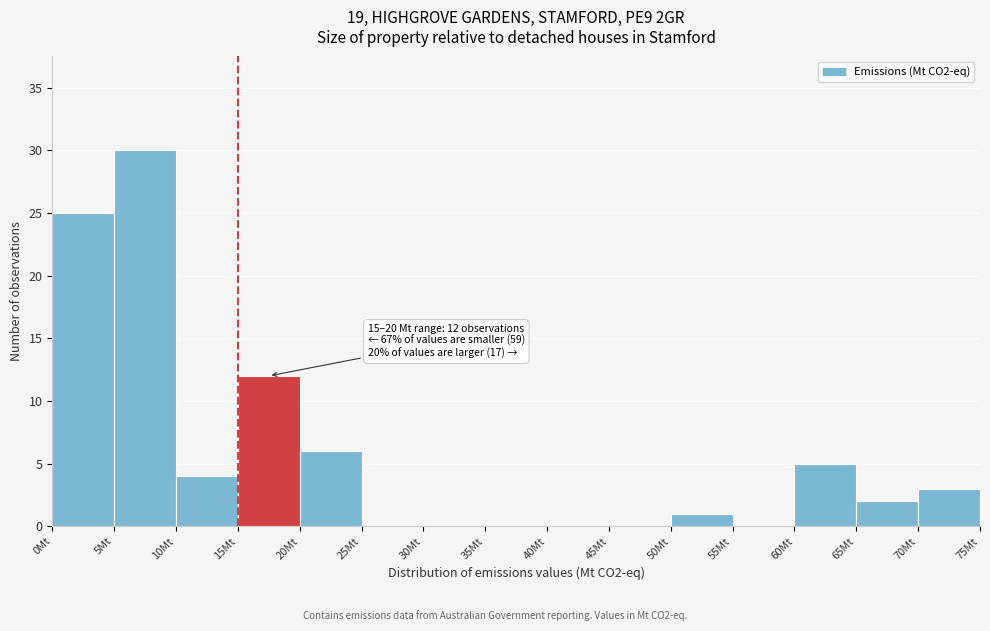

Over which range of the x-axis is the bar tallest?

5 to 10